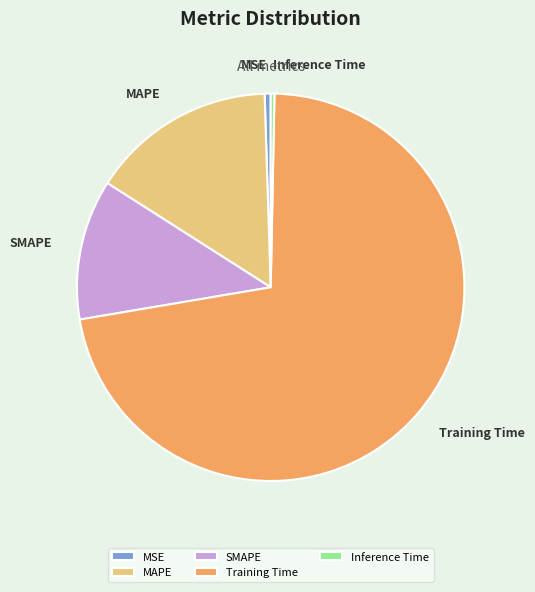

How many segments does this pie chart have?

5